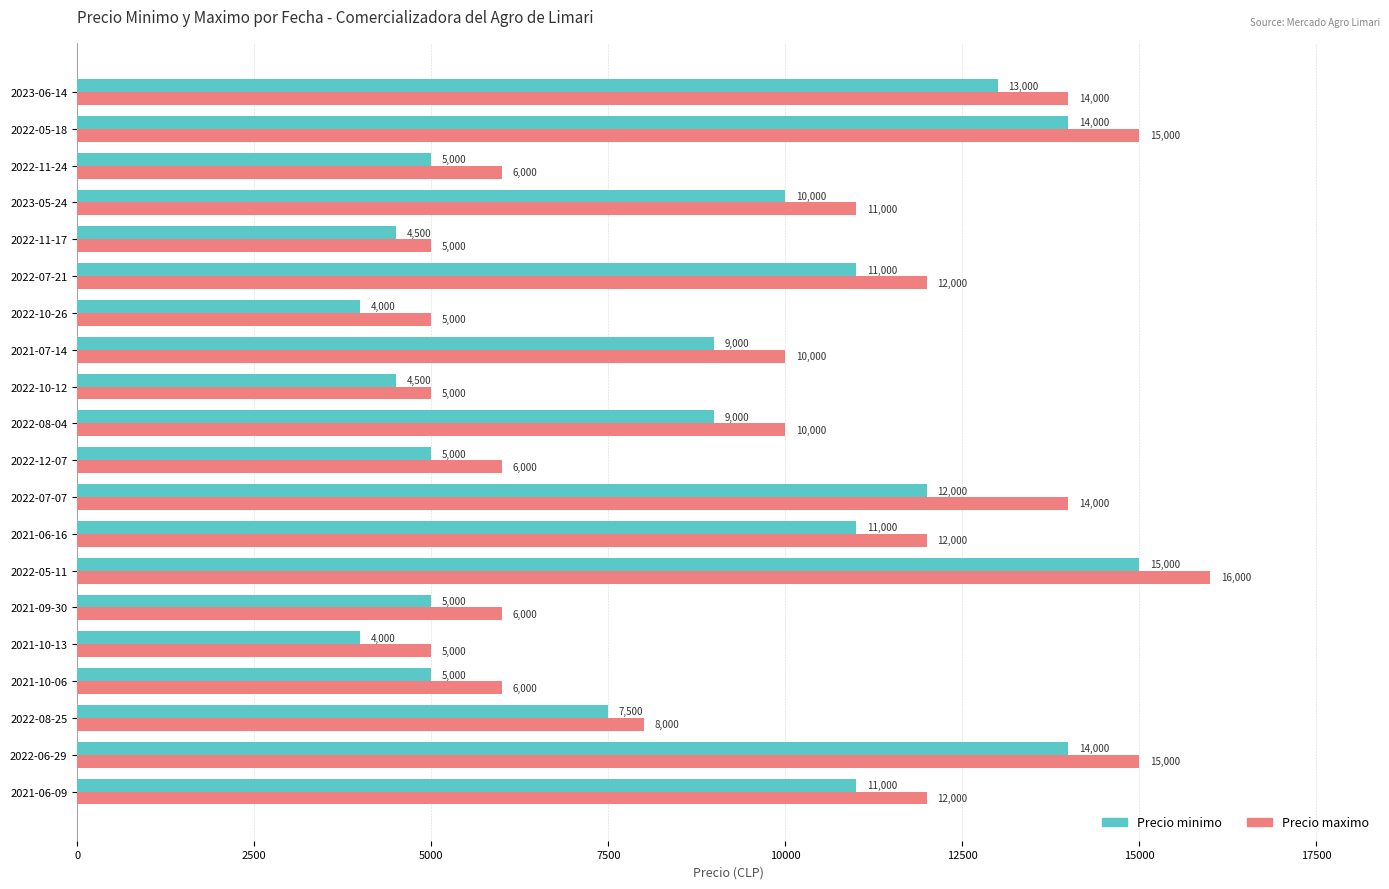

List the series in order of their overall mean, lowest first.

Precio minimo, Precio maximo